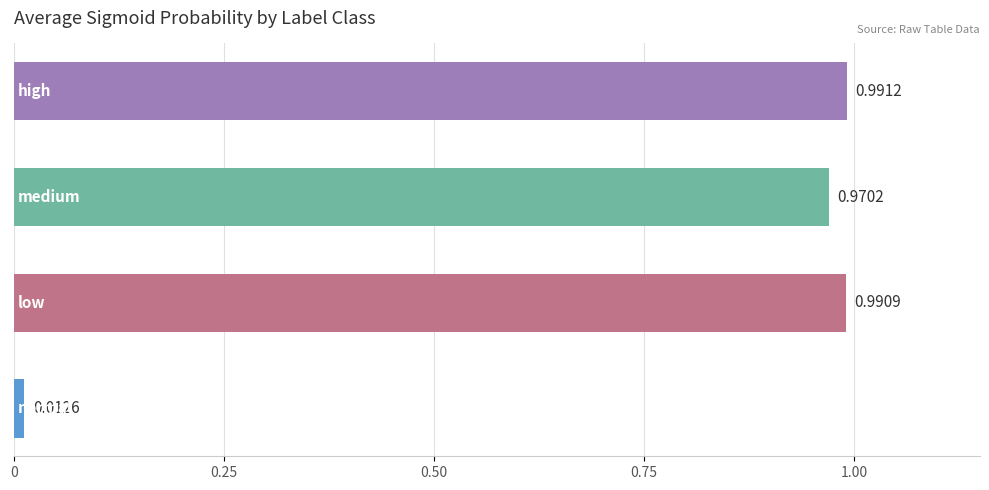

Are the bars horizontal?

Yes